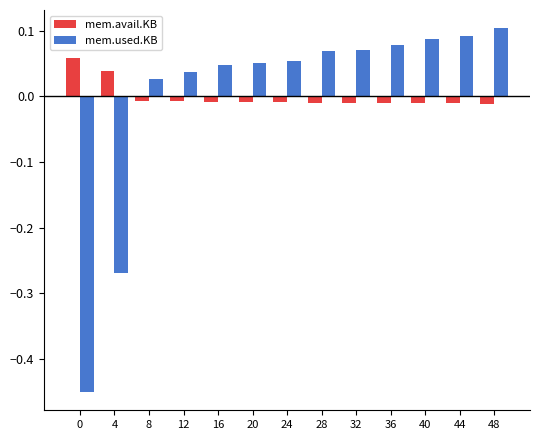

What is the difference between the second highest and minimum values in the mem.used.KB series?

0.5